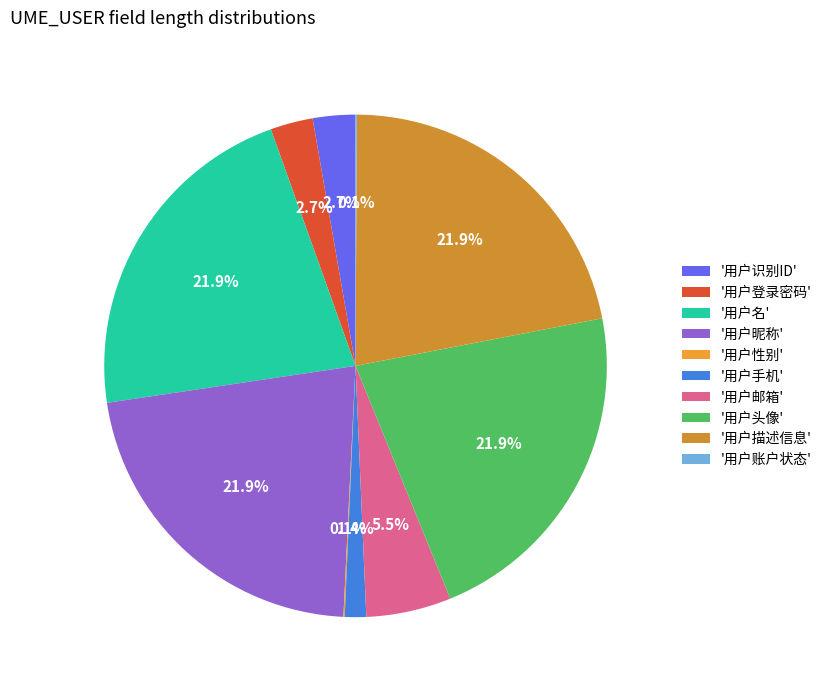

To the nearest percent, what is the average slice percentage?

10%